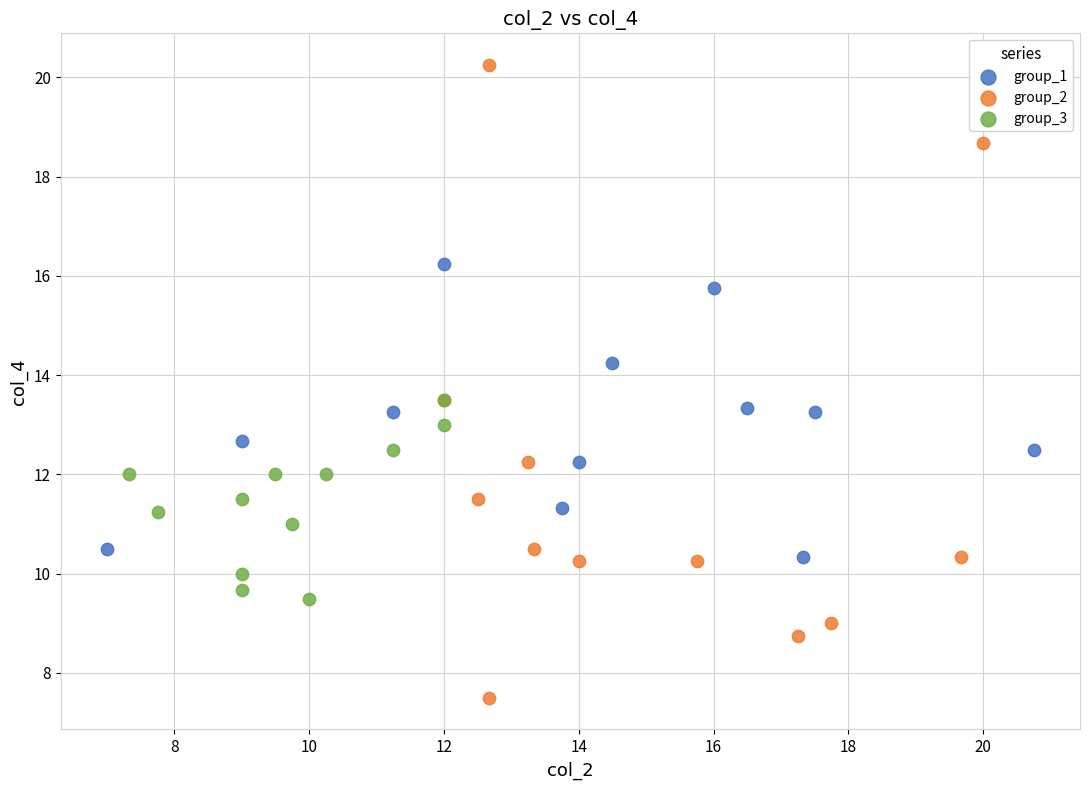

Which series contains the lowest Y value?

group_2